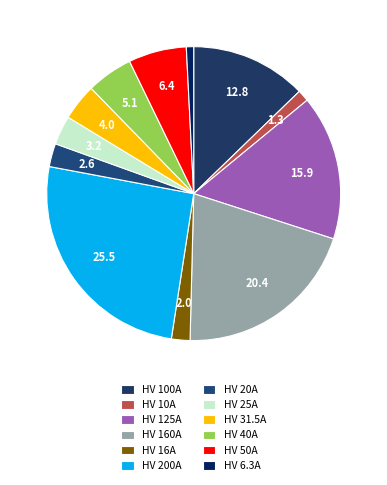

Which slice is the largest?

HV 200A